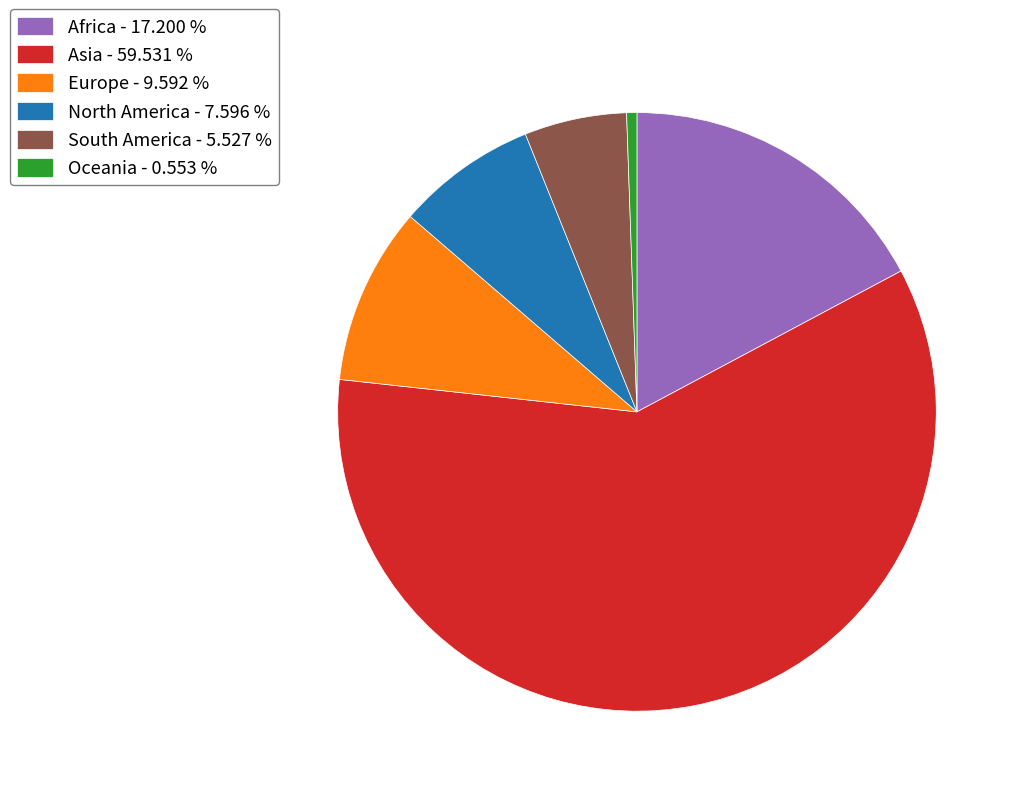

Rank the categories by value from highest to lowest.

Asia, Africa, Europe, North America, South America, Oceania